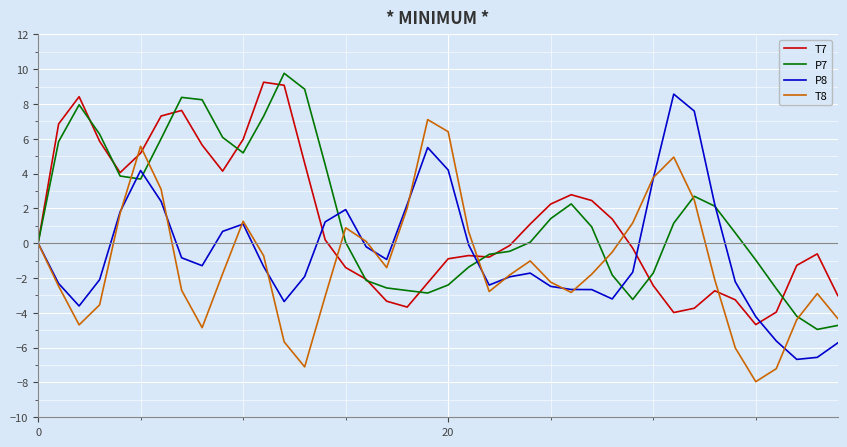

What is the minimum value for T7?

-4.7